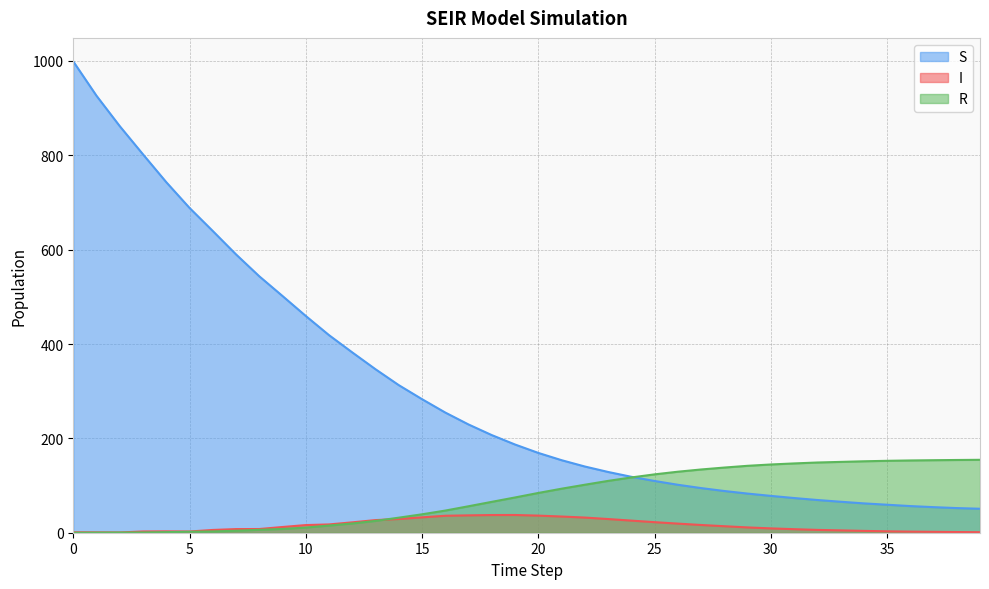

How many times do R and I cross each other?

1